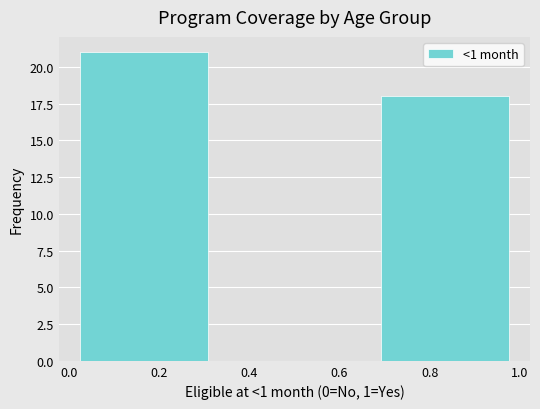

Reading left to right, transcribe this chart: for each bar, give the range it covers on the x-axis and its height. Neither the bar edges nor the heights are printed on the chart, so give them approximately, as read against the axes.

0.00 to 0.34: 21
0.34 to 0.66: 0
0.66 to 1.00: 18